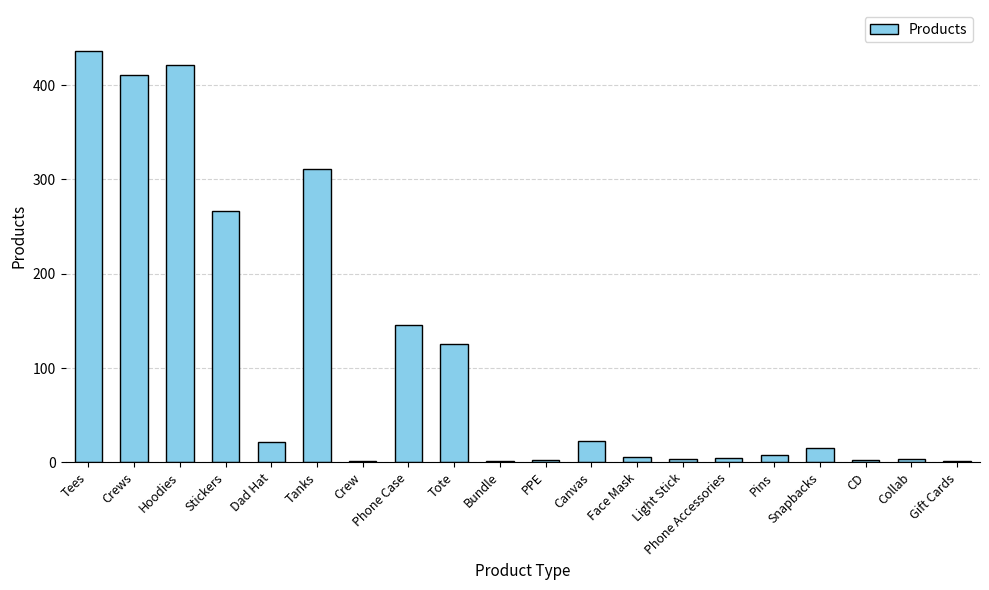

Where is the data nearest to the value 218?

Stickers